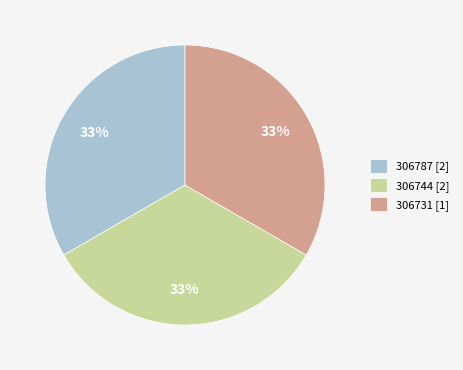

What is the ratio of the value at 306744 [2] to the value at 306787 [2]?

1.0